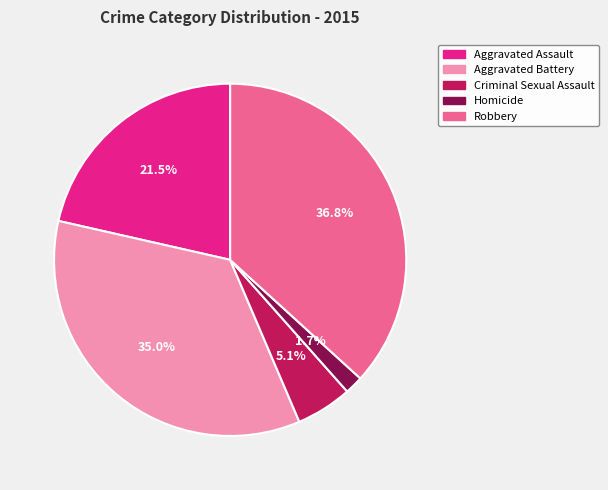

True or false: Homicide accounts for 2% of the total.

True